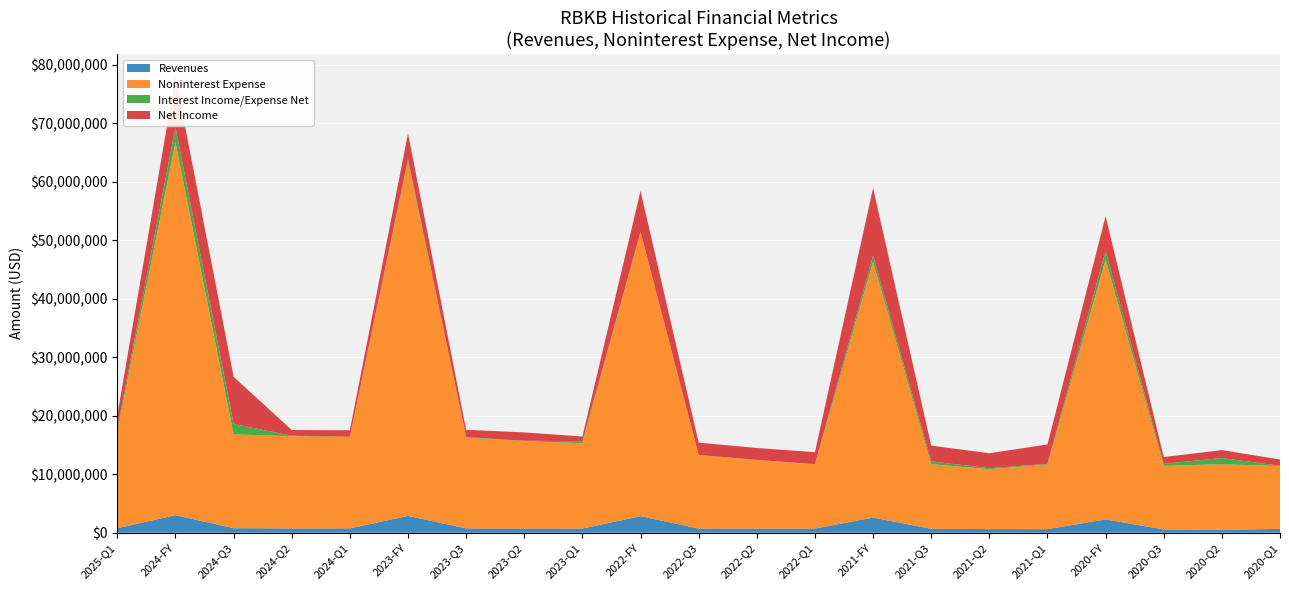

Reading right to left, list all the values displayed in this chart.

Revenues: 652000	495000	558000	2276000	609000	618000	664000	2584000	706000	706000	713000	2829000	708000	718000	738000	2880000	743000	736000	773000	3002000	773000
Noninterest Expense: 10740000	11213000	10874000	44395000	11052000	10237000	11059000	43700000	10974000	11739000	12553000	48592000	14602000	14939000	15534000	60659000	15635000	15776000	16040000	63758000	16638000
Interest Income/Expense Net: -53000	-1066000	-355000	-1531000	-109000	168000	484000	1107000	-42000	-15000	30000	14000	-338000	62000	-93000	-352000	20000	-79000	-1779000	-2581000	437000
Net Income: 1075000	1348000	1150000	5917000	3321000	2565000	2685000	11558000	2053000	2029000	2107000	6997000	798000	1431000	1236000	4395000	1121000	975000	-8062000	-8620000	2288000